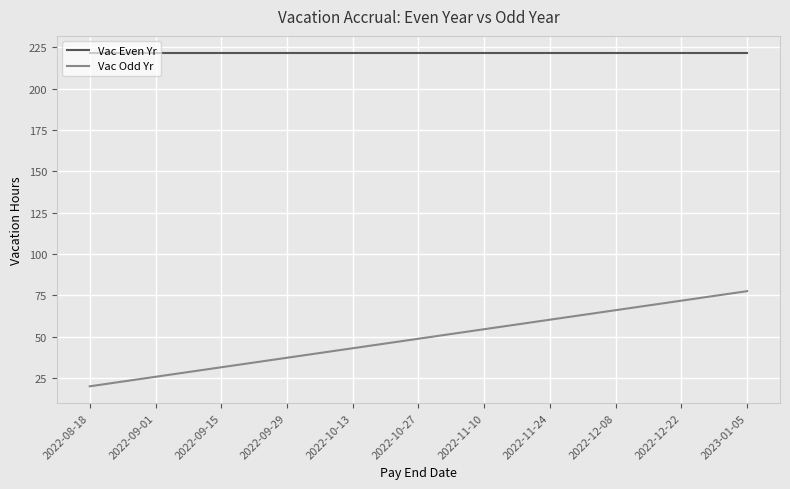

Which series has the largest total across all categories?

Vac Even Yr